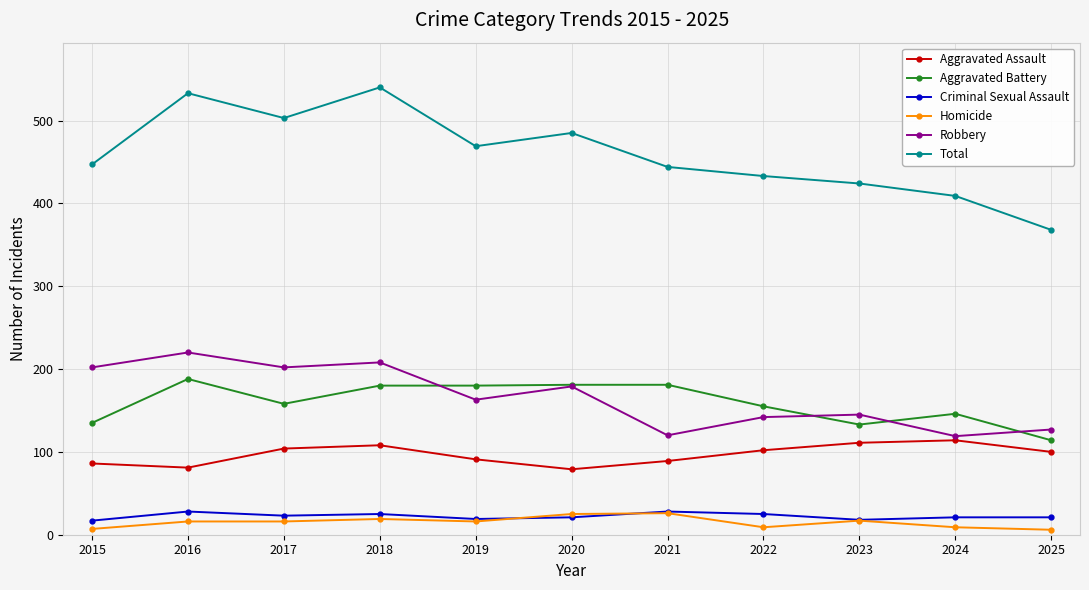

Which series has the largest range (max minus min)?

Total